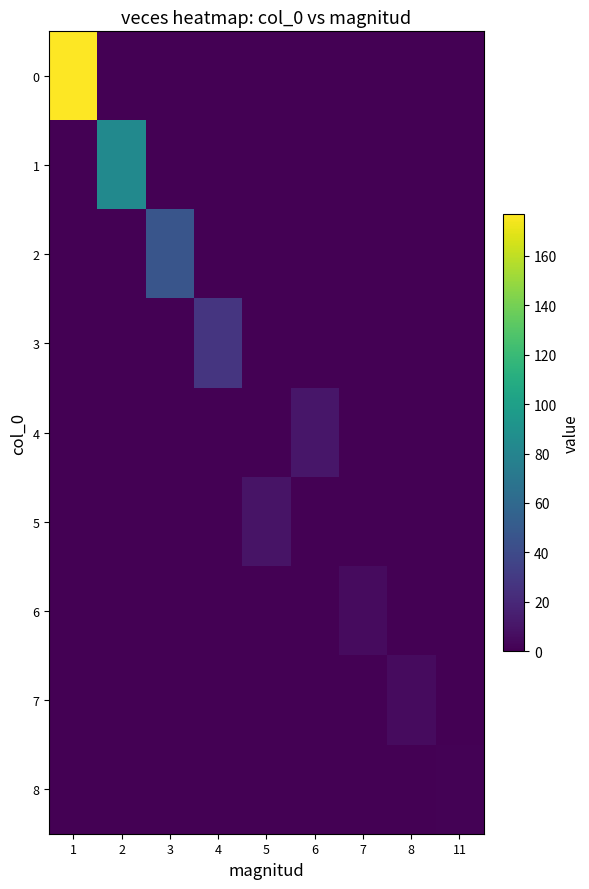

Which series changed the most between 4 and 5?

3